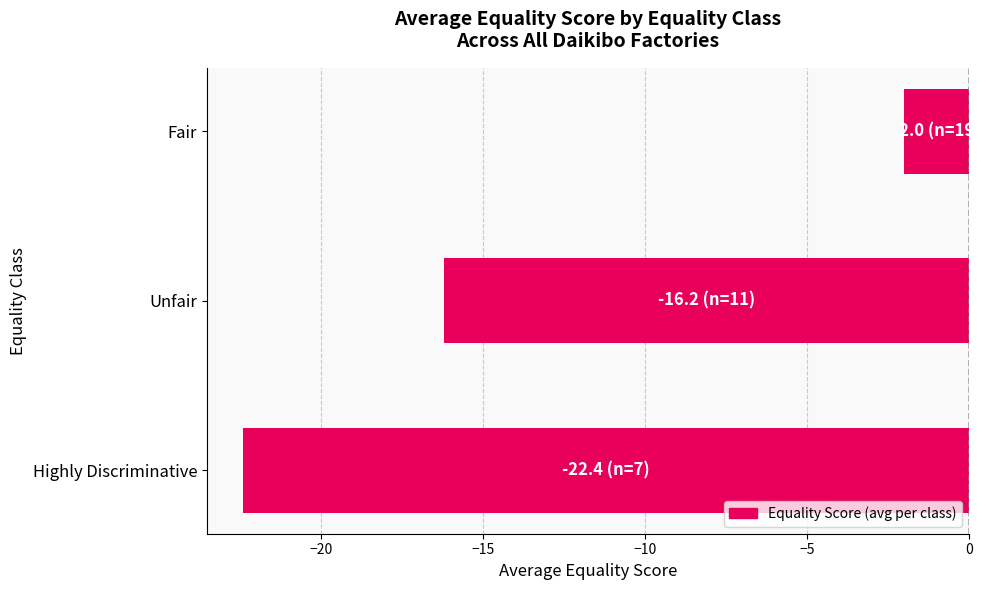

How many distinct data groups are displayed?

1